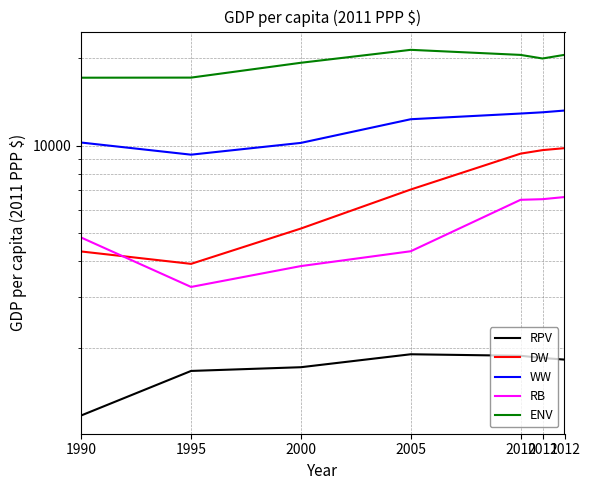

How many distinct data groups are displayed?

5